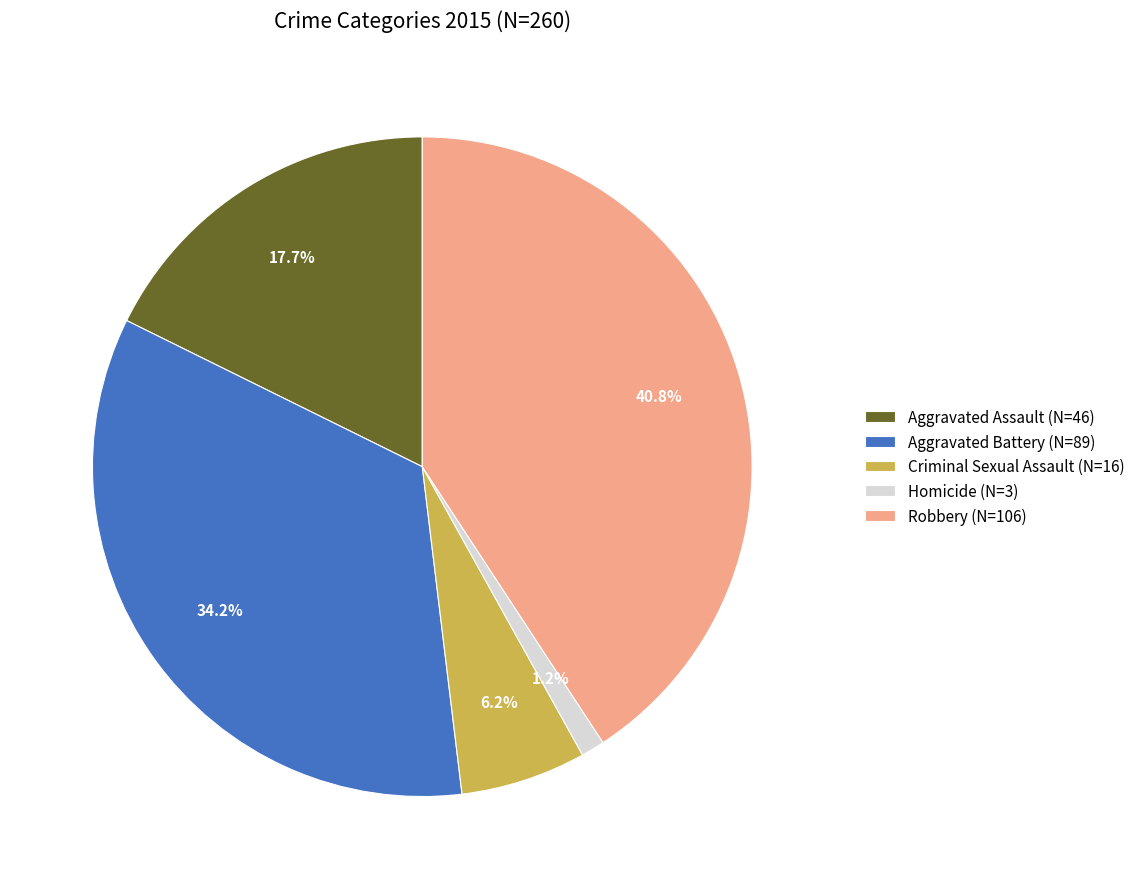

To the nearest percent, what portion does Homicide represent?

1%